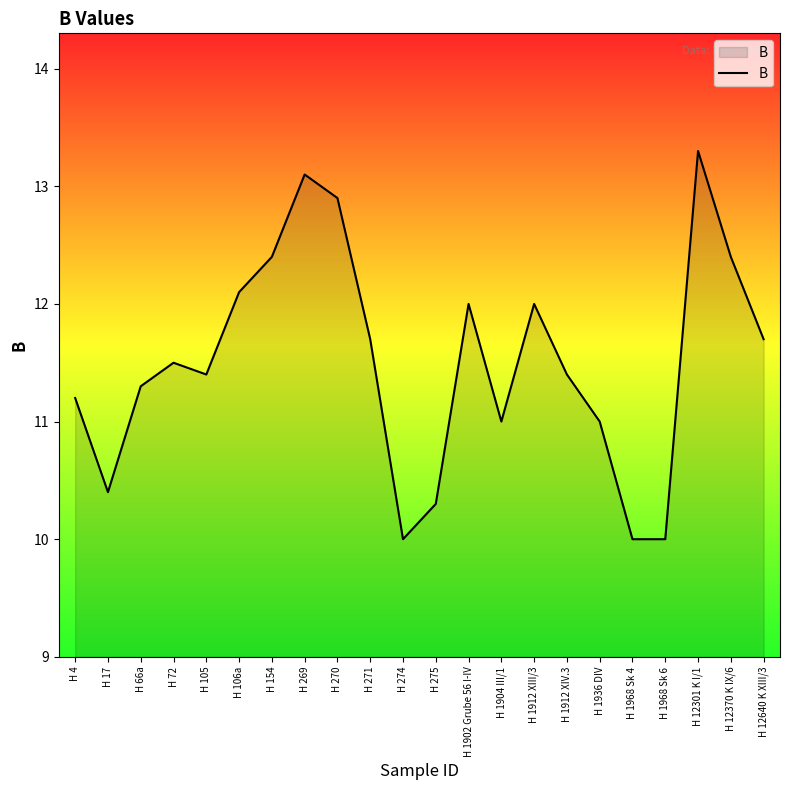

What is the ratio of the value at H 275 to the value at H 269?

0.8